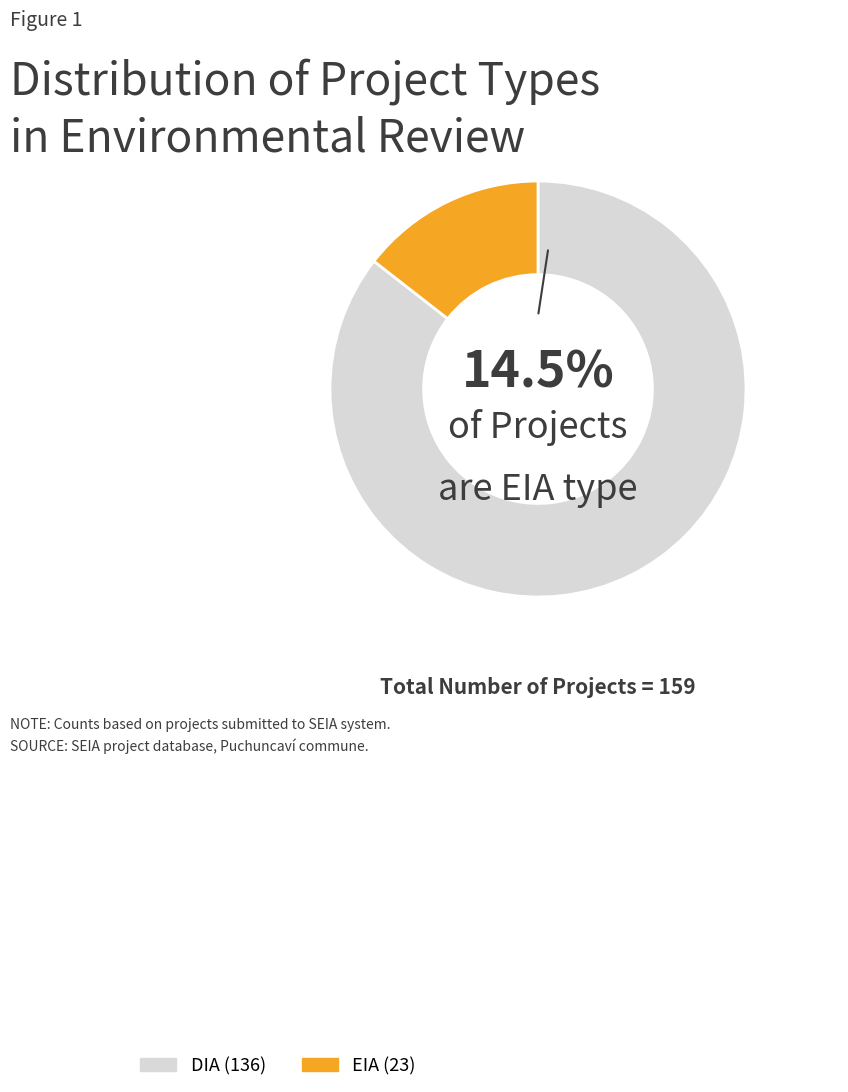

How many segments does this pie chart have?

2